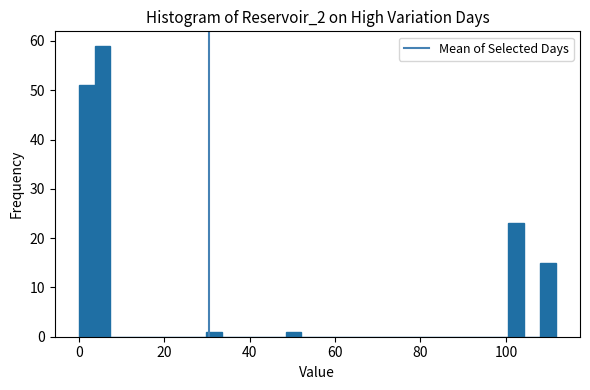

Around what value on the x-axis is the tallest bar? Give the approximate position of its centre, as read against the axis.

6